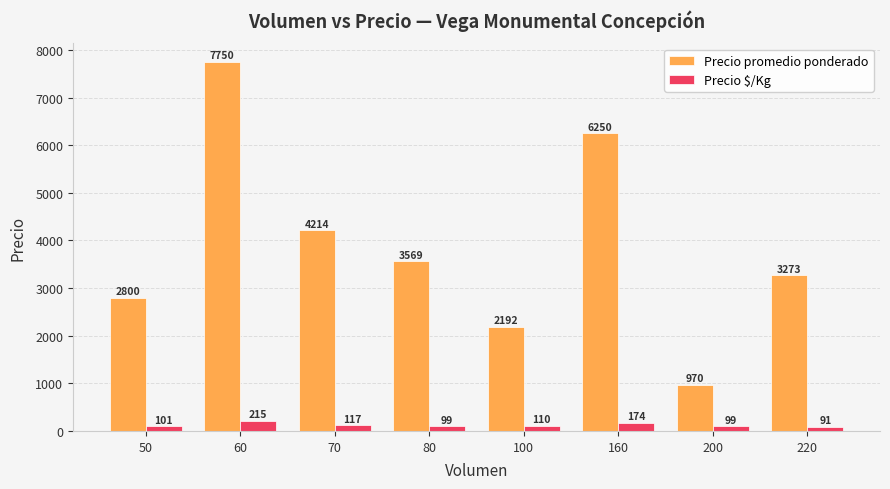

What is the difference between the highest and lowest values at 60?

7535